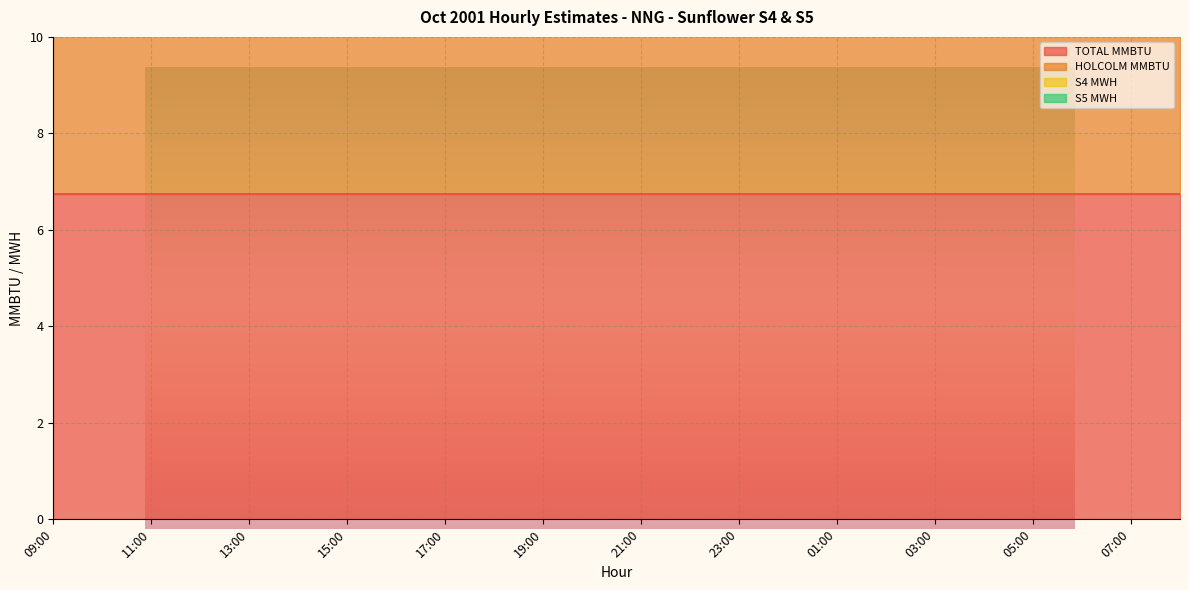

True or false: TOTAL MMBTU and S5 MWH intersect in this chart.

False